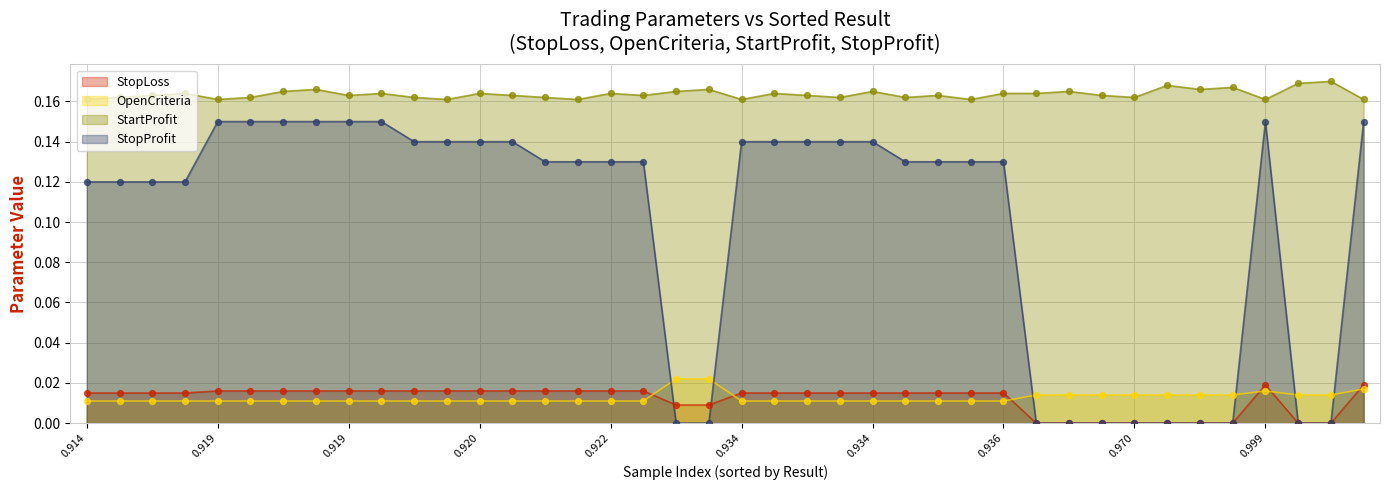

At how many categories does at least one series exceed 0?

40